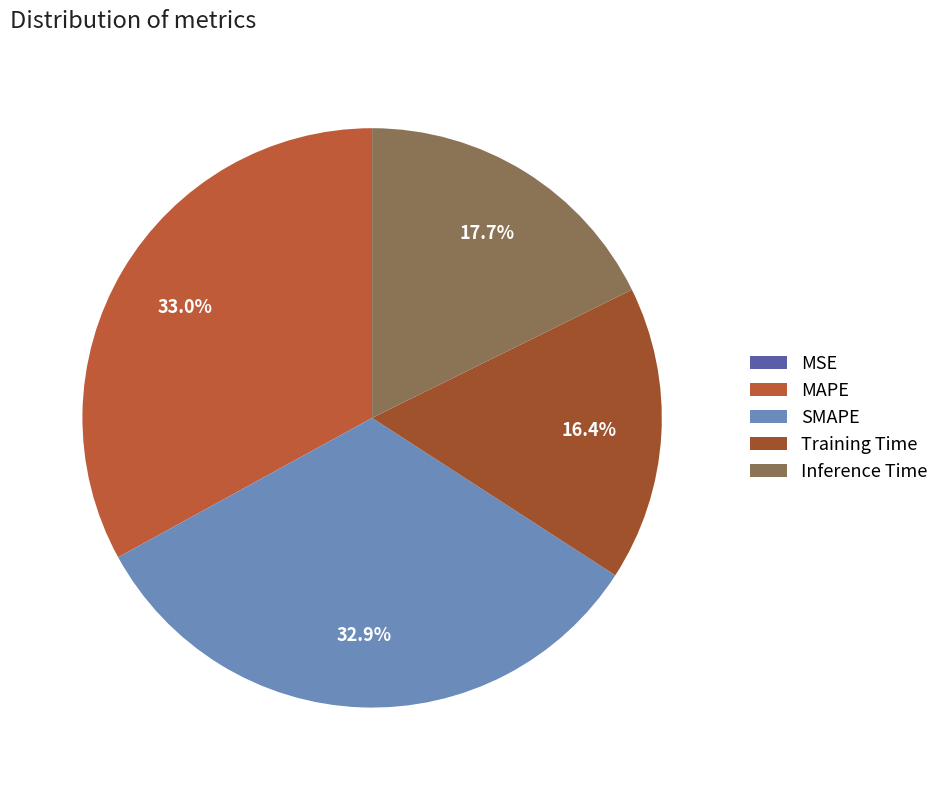

Between MAPE and MSE, which is larger?

MAPE